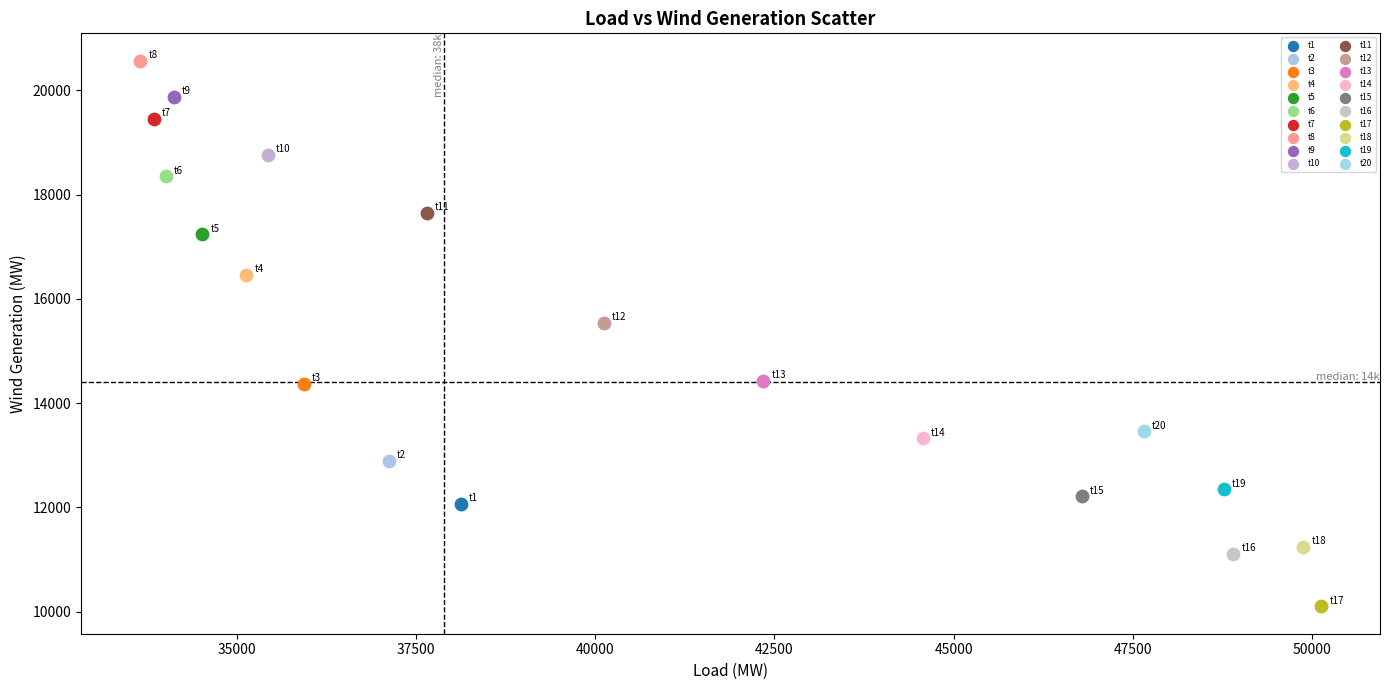

What are all the series names shown in the legend?

t1, t2, t3, t4, t5, t6, t7, t8, t9, t10, t11, t12, t13, t14, t15, t16, t17, t18, t19, t20